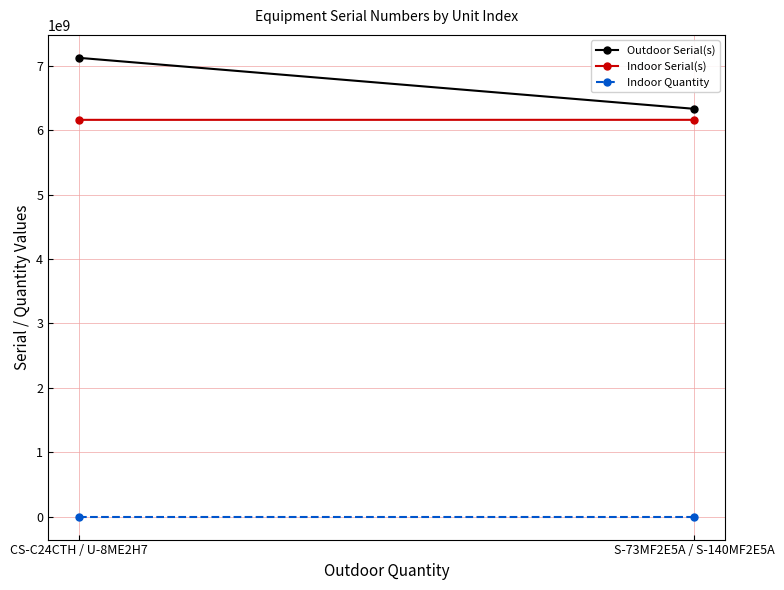

At how many categories does at least one series exceed 5321998869?

2